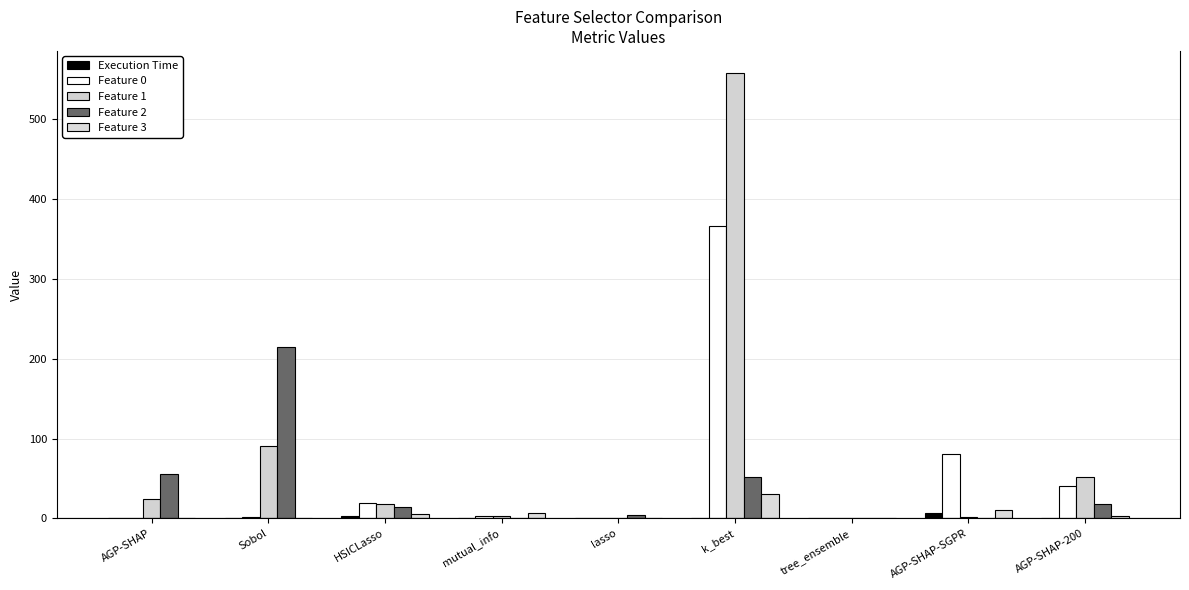

Is it true that Feature 3 equals 52.2 at k_best?

False